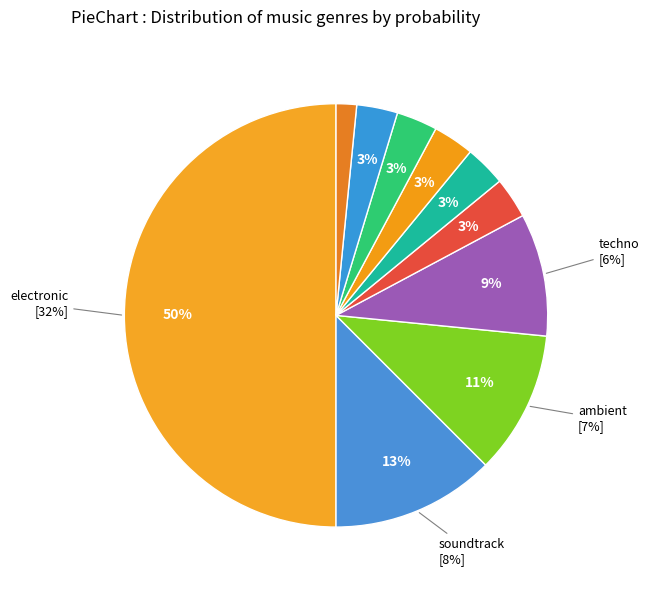

What is the total percentage of folk and techno?

12.5%